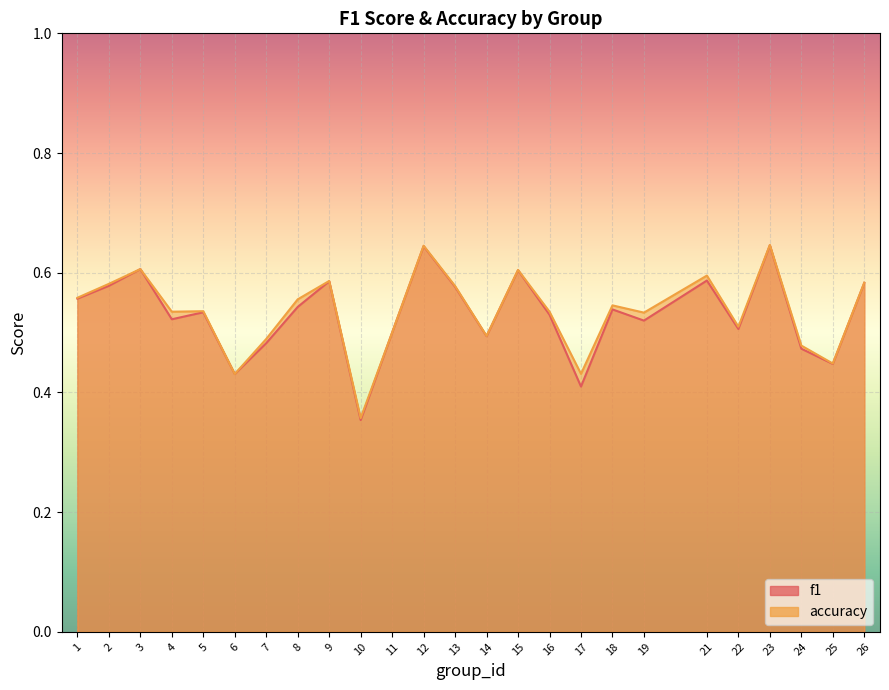

Which series changed the most between 1 and 4?

f1